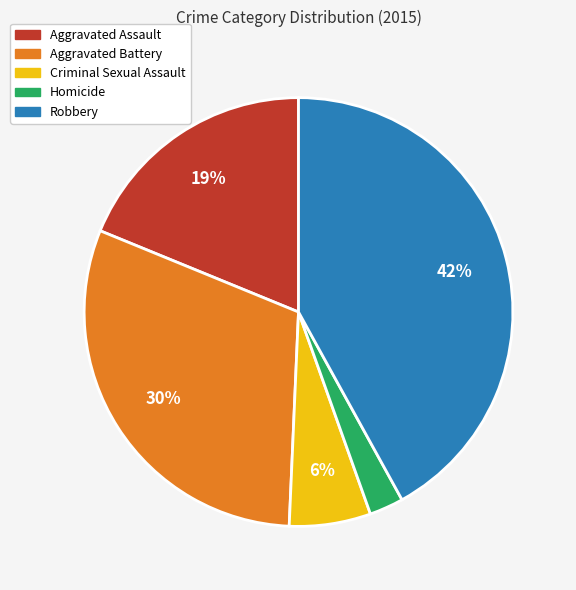

Is Criminal Sexual Assault the majority of the pie?

No